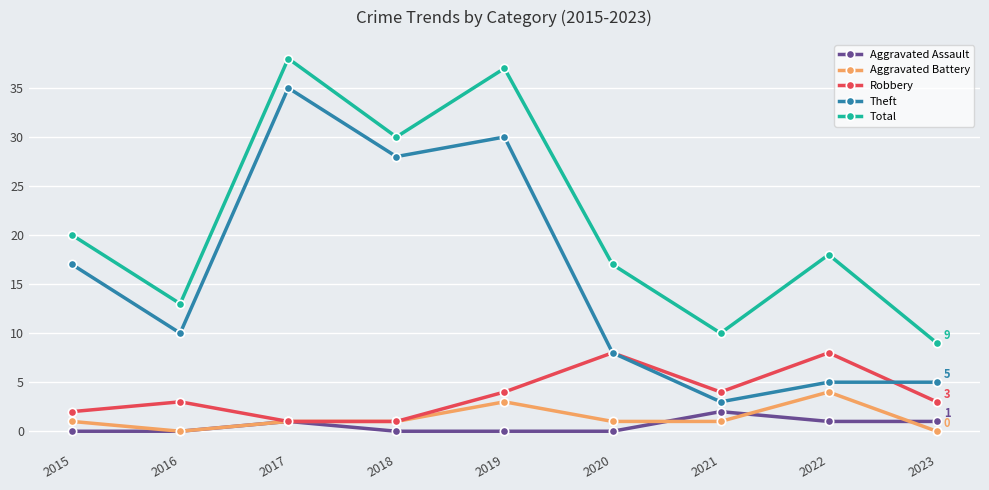

List the series in order of their peak value, lowest first.

Aggravated Assault, Aggravated Battery, Robbery, Theft, Total